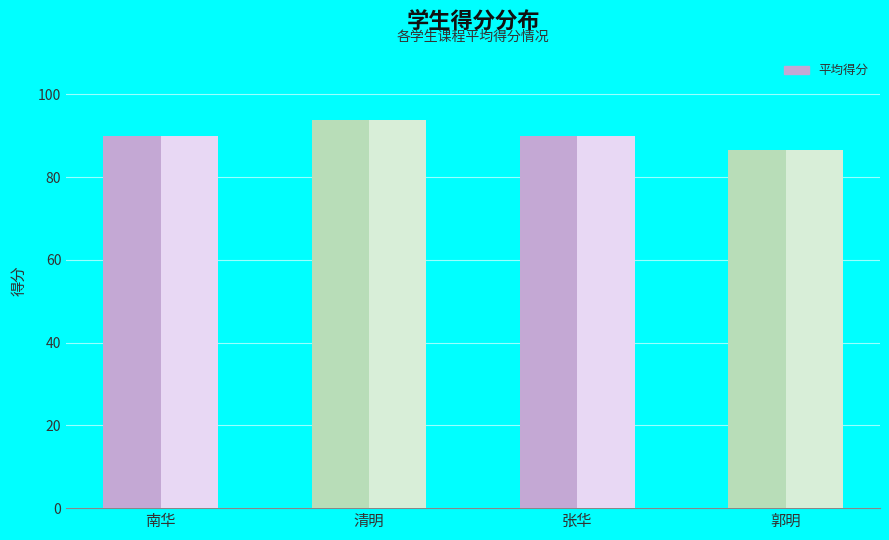

What is the ratio of the value at 张华 to the value at 清明?

1.0